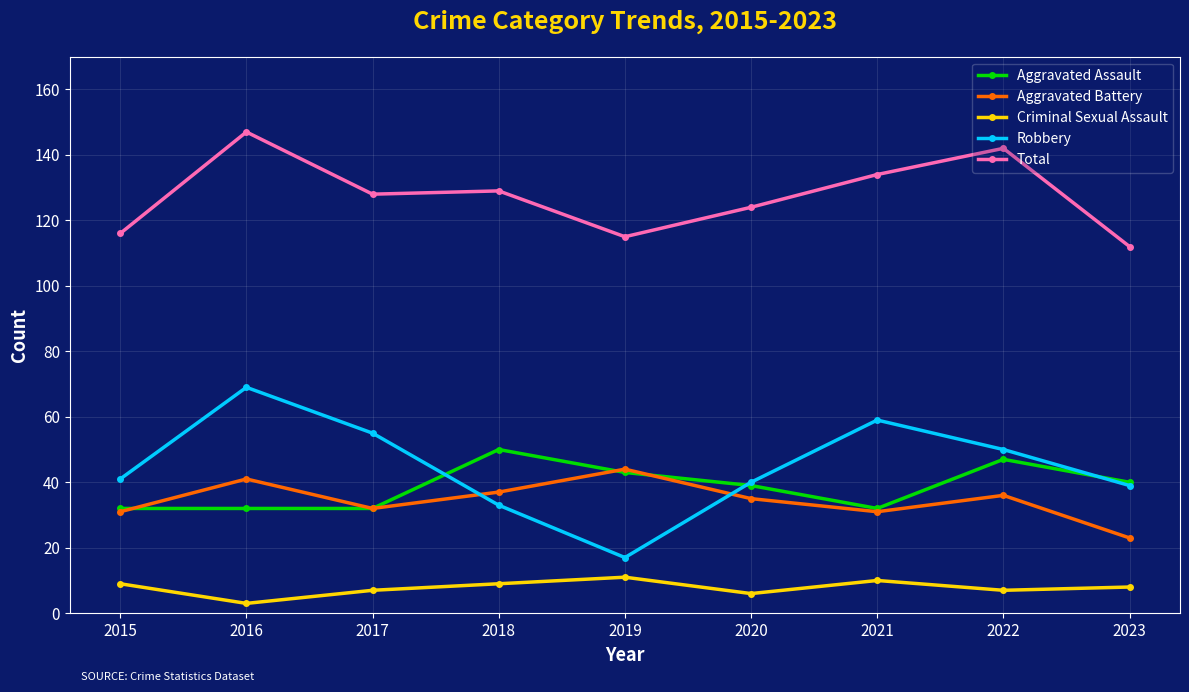

What is the maximum value shown in the chart?

147